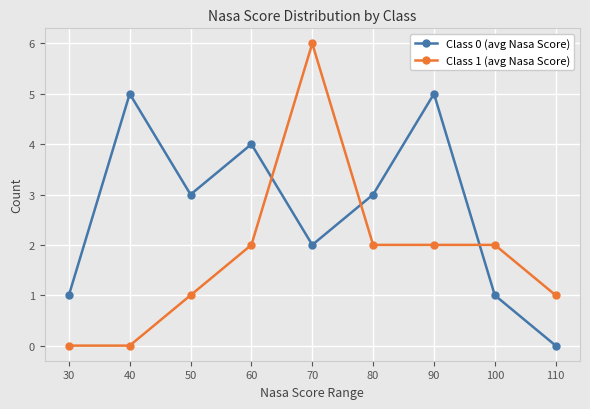

At 60, list the series in order from smallest to largest.

Class 1 (avg Nasa Score), Class 0 (avg Nasa Score)